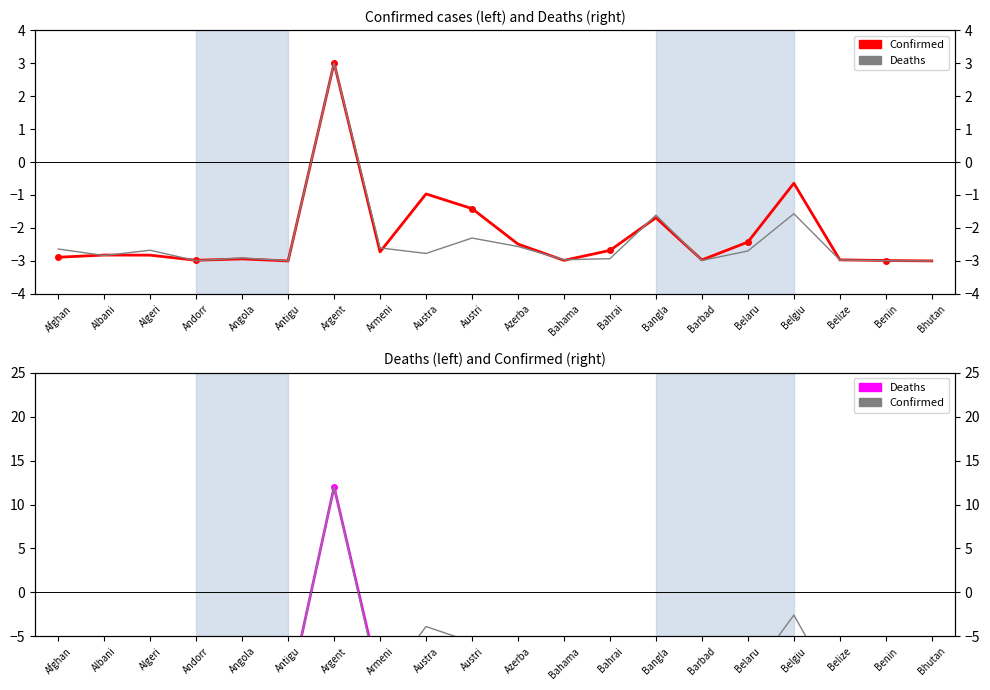

What is the greatest value displayed?

12.0